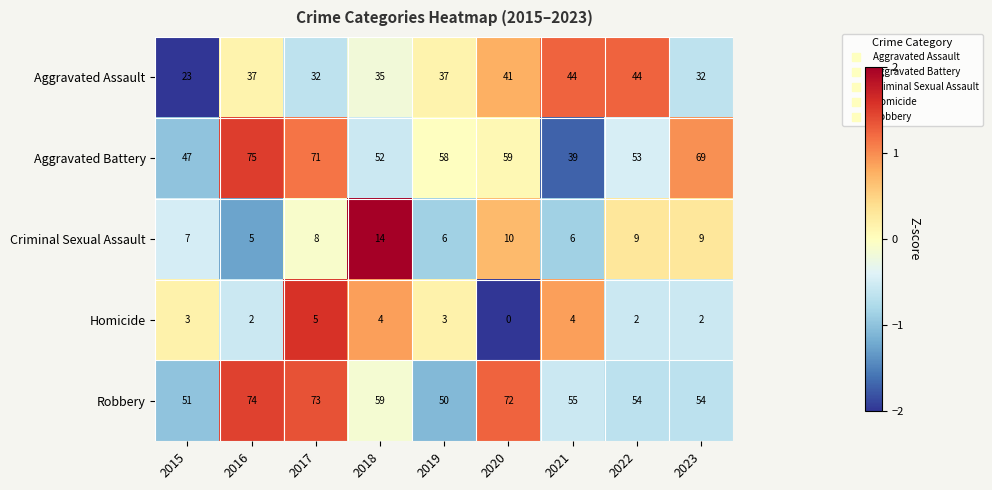

The Robbery series shows 25 at 2019. True or false?

False